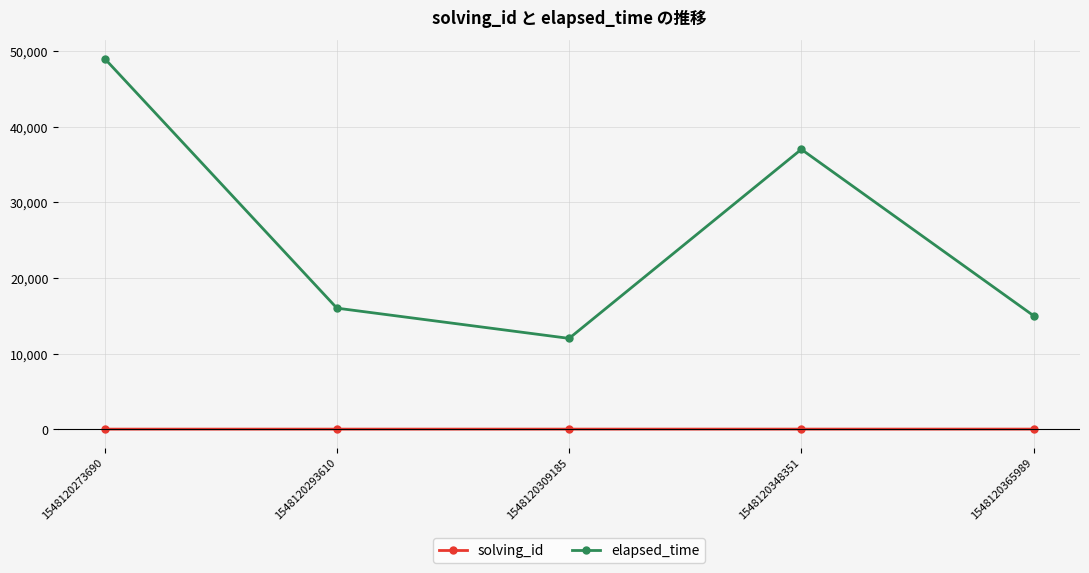

True or false: solving_id and elapsed_time cross at least once.

False